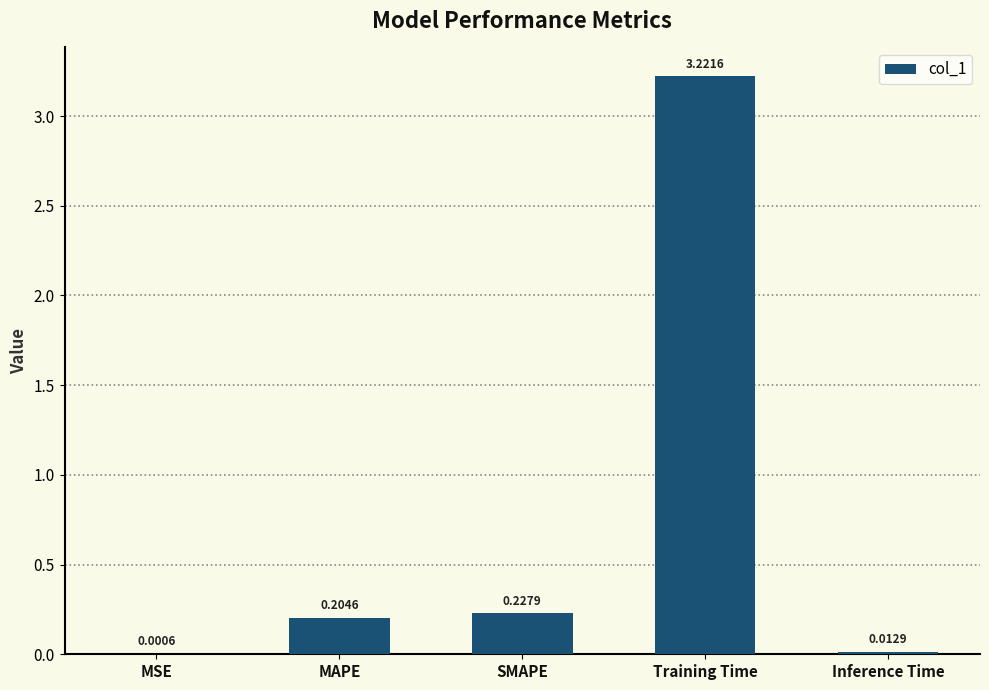

At which label is the value closest to 1?

SMAPE